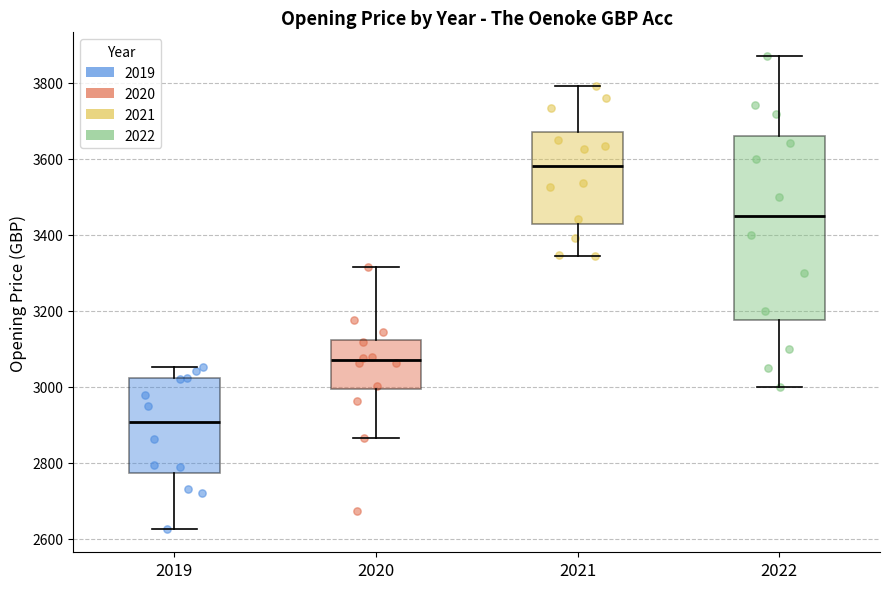

Comparing the boxes themselves (not the whiskers), which one is the tallest?

2022